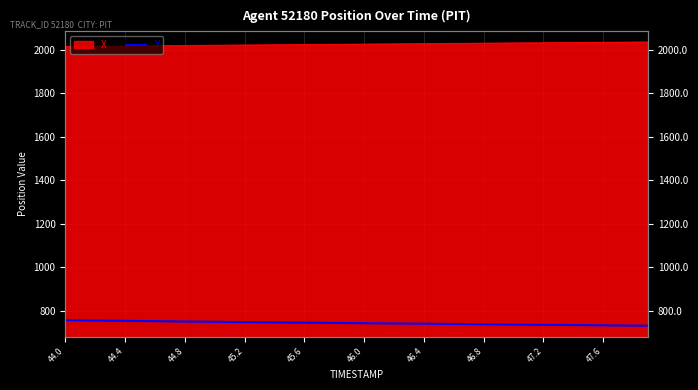

Count the number of values greater than 742.

21